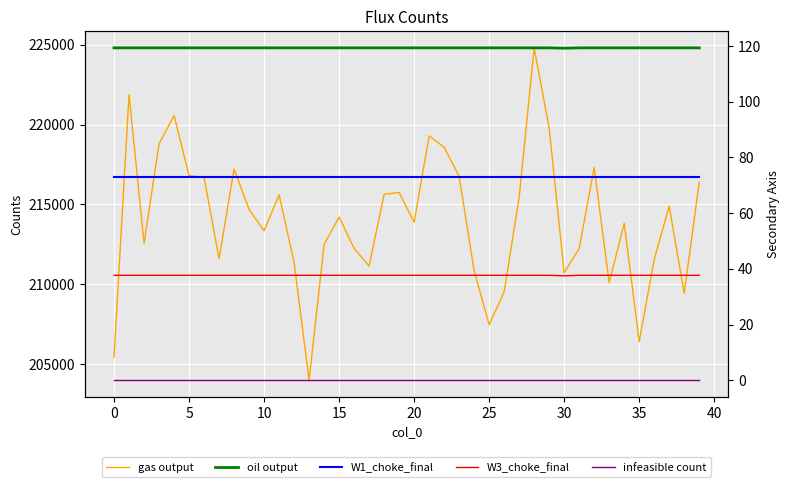

At 32, list the series in order from smallest to largest.

infeasible count, W3_choke_final, W1_choke_final, oil output, gas output